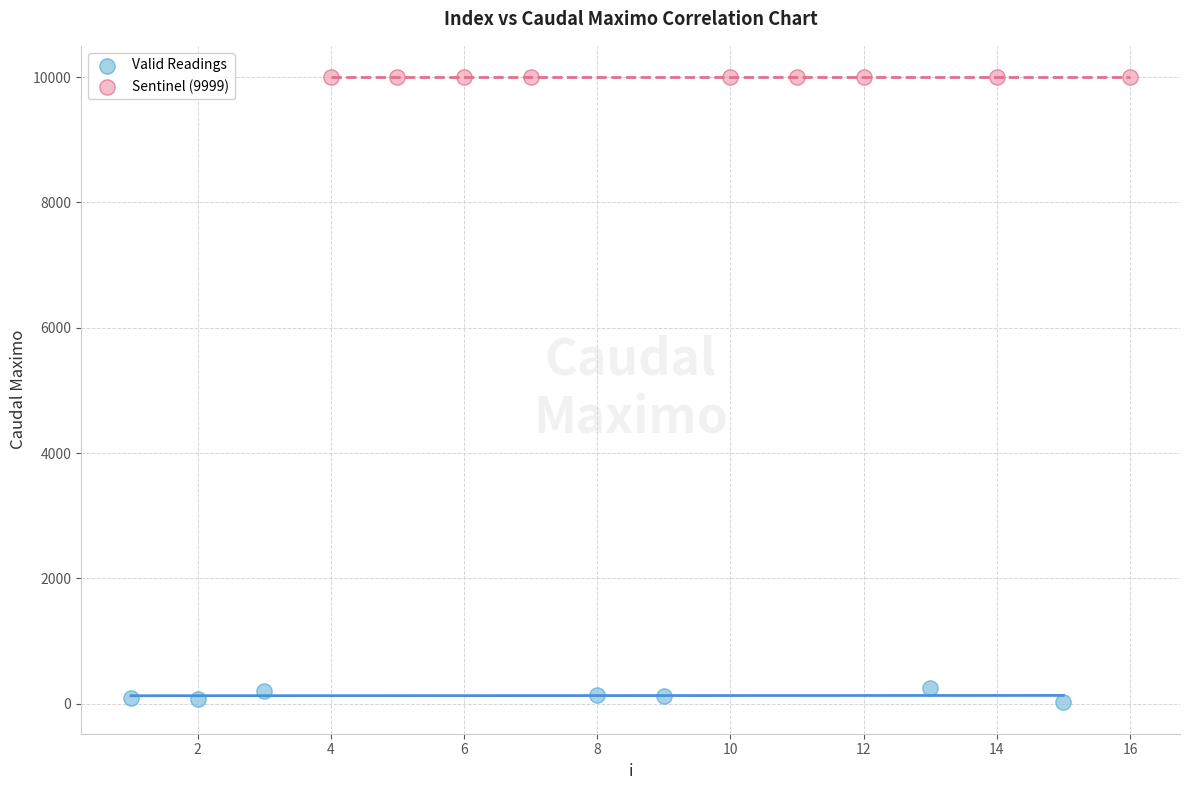

Which series contains the highest Y value?

Sentinel (9999)